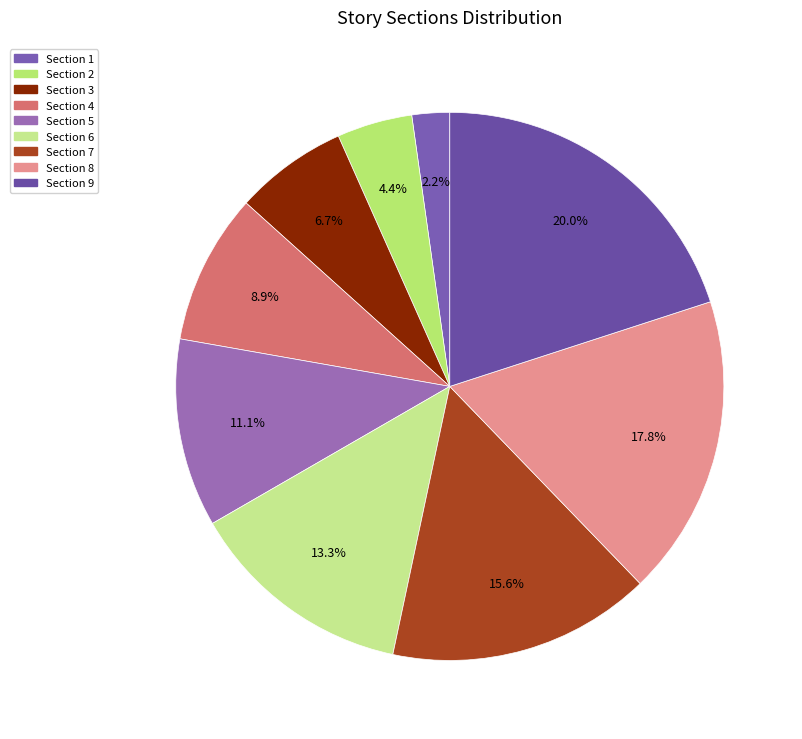

Does Section 4 represent more than half of the total?

No